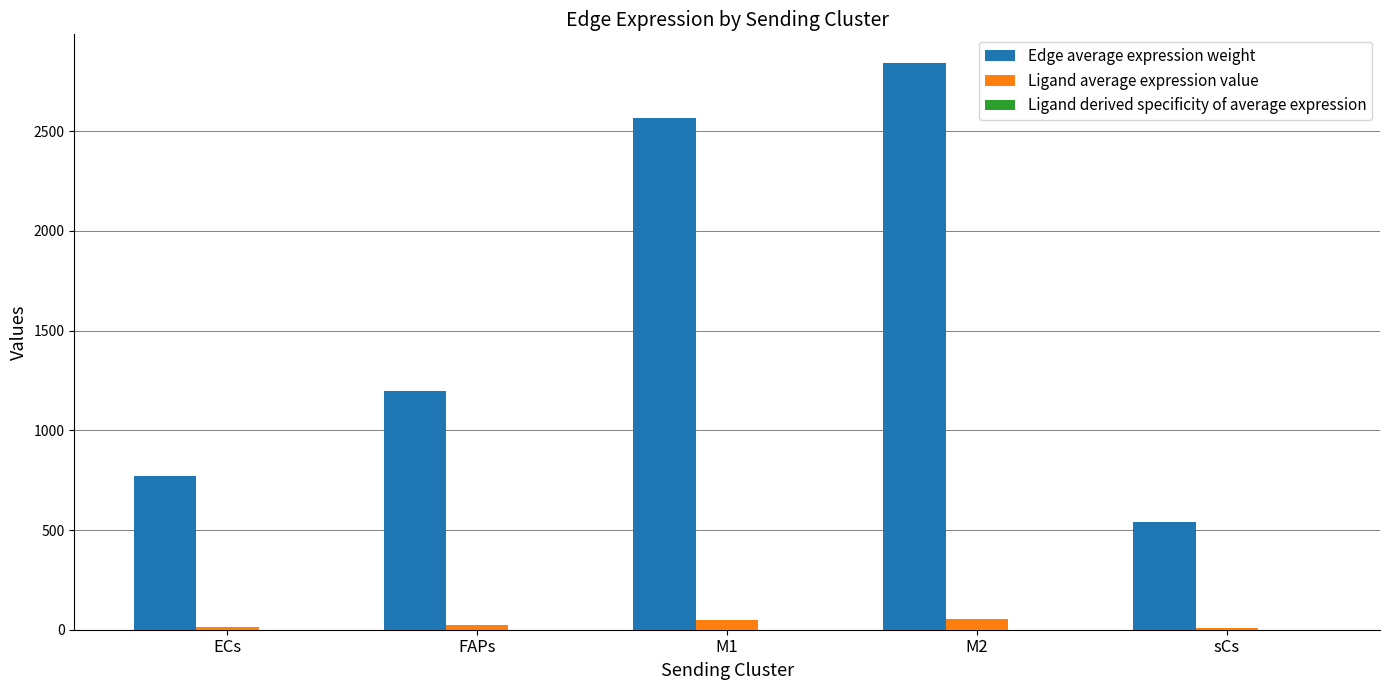

What is the greatest value displayed?

2843.4